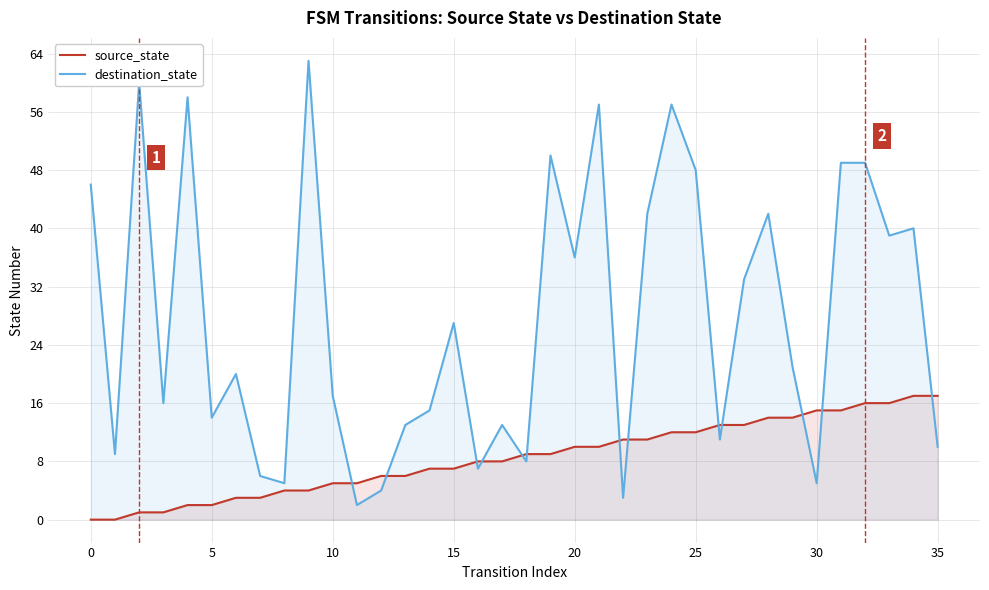

Which series has the largest range (max minus min)?

destination_state